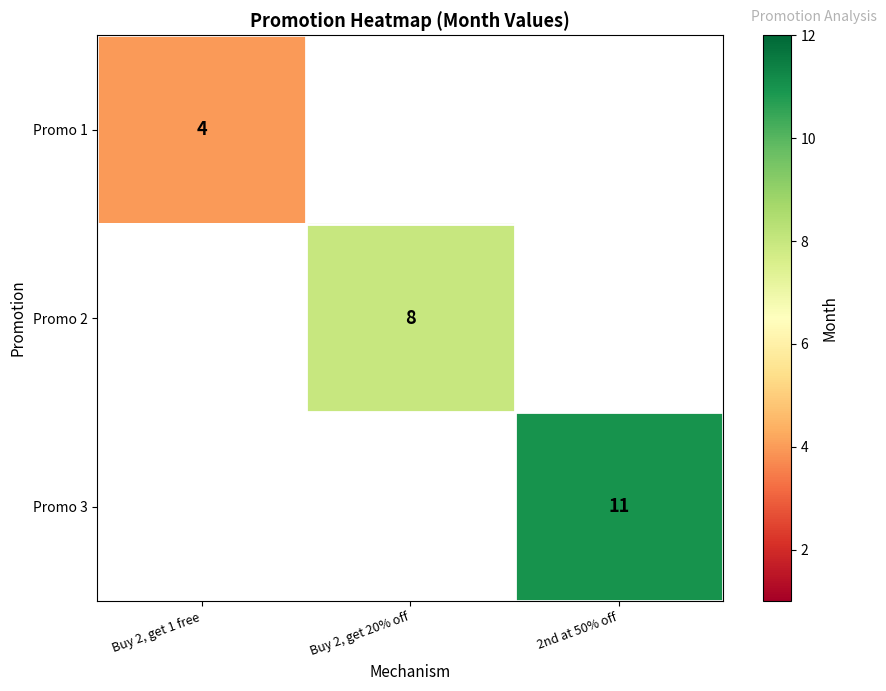

The value of Promo 3 at 2nd at 50% off is 4. True or false?

False